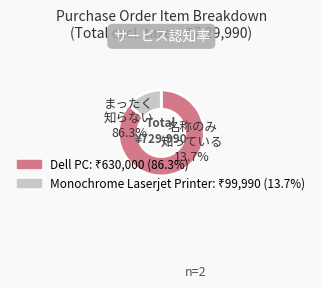

How much of the chart is everything except Monochrome Laserjet Printer?

86.3%